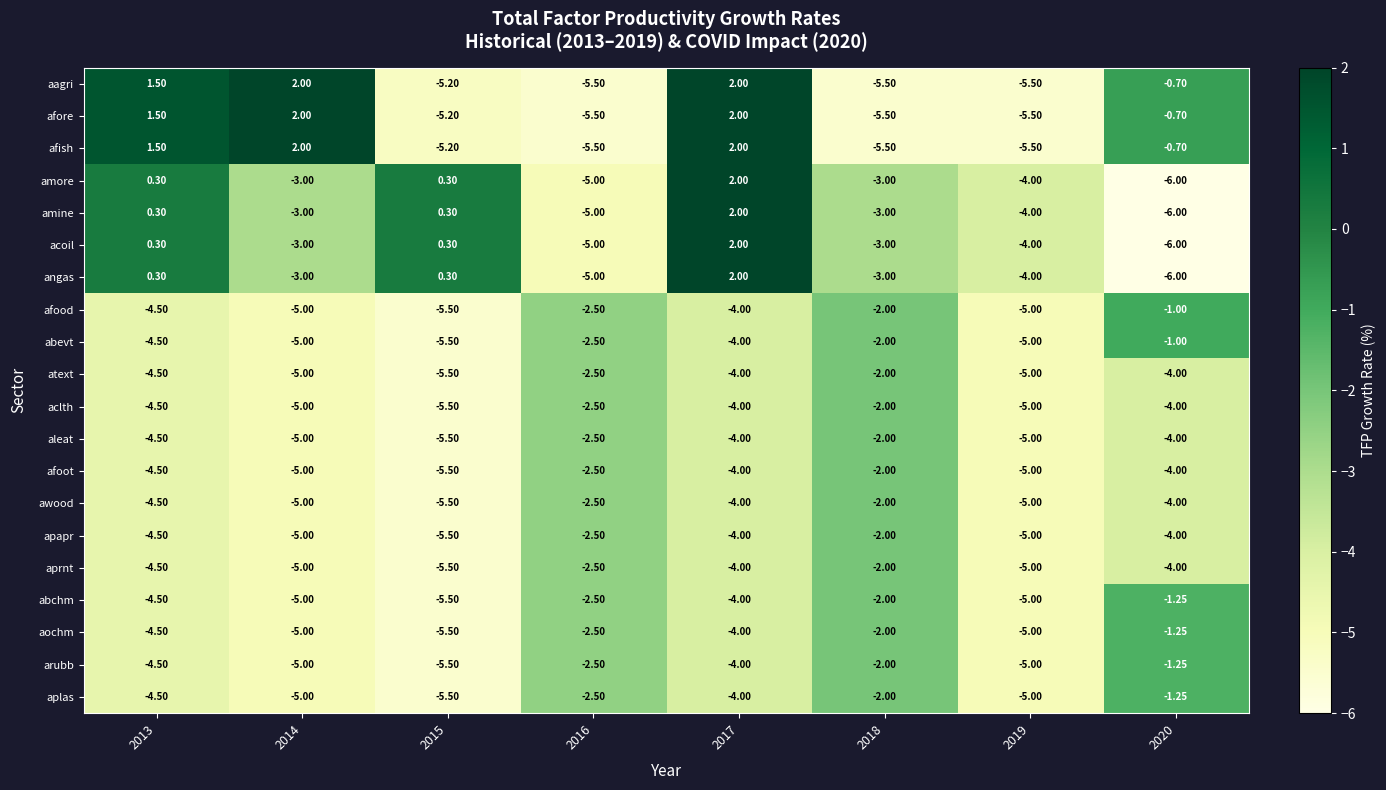

Is the value of apapr at 2017 greater than the value of abchm at 2018?

No